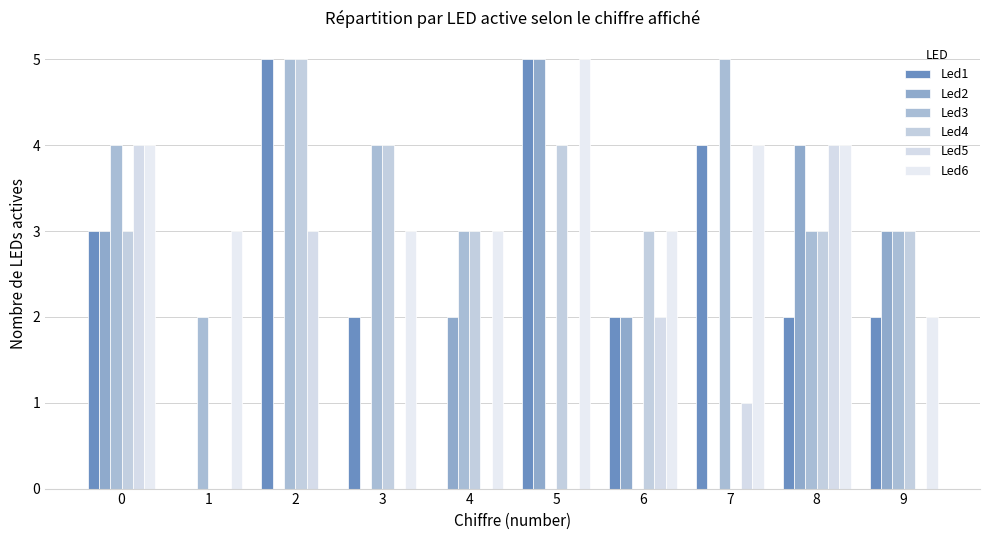

What is the sum of all Led2 values?

19